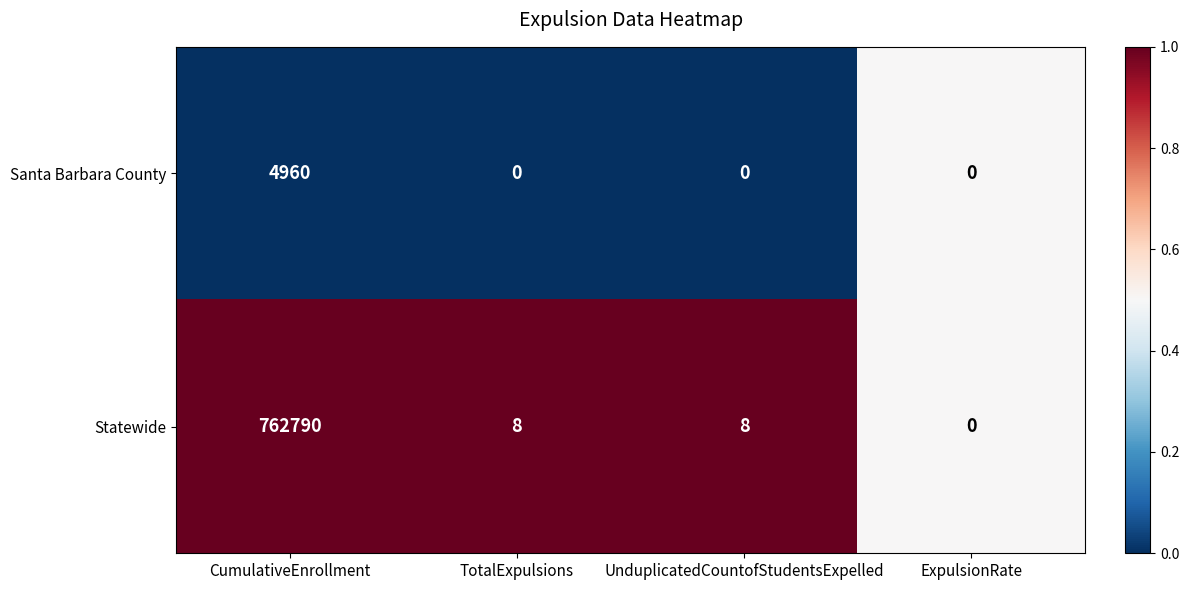

At which label does Statewide first exceed 8?

CumulativeEnrollment